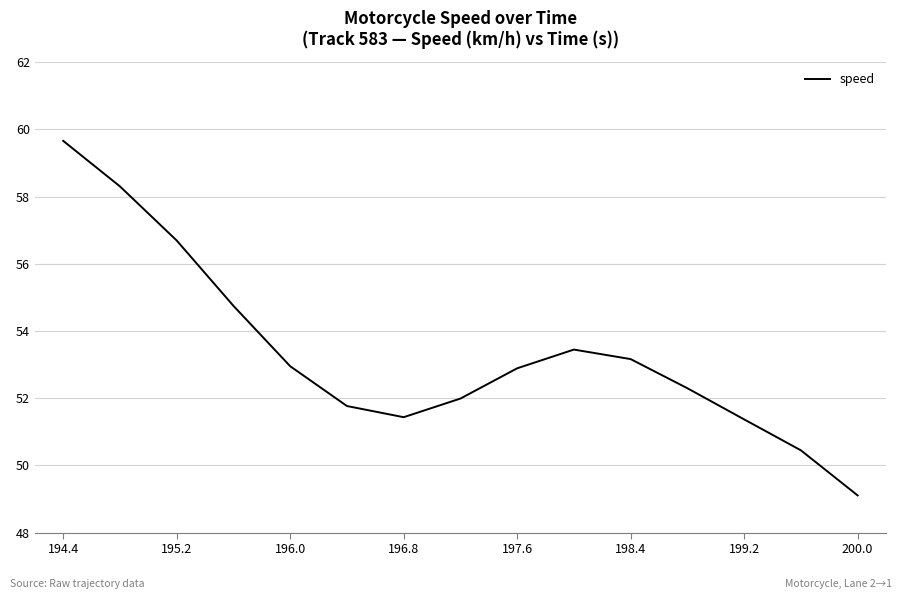

What is the greatest value displayed?

59.7